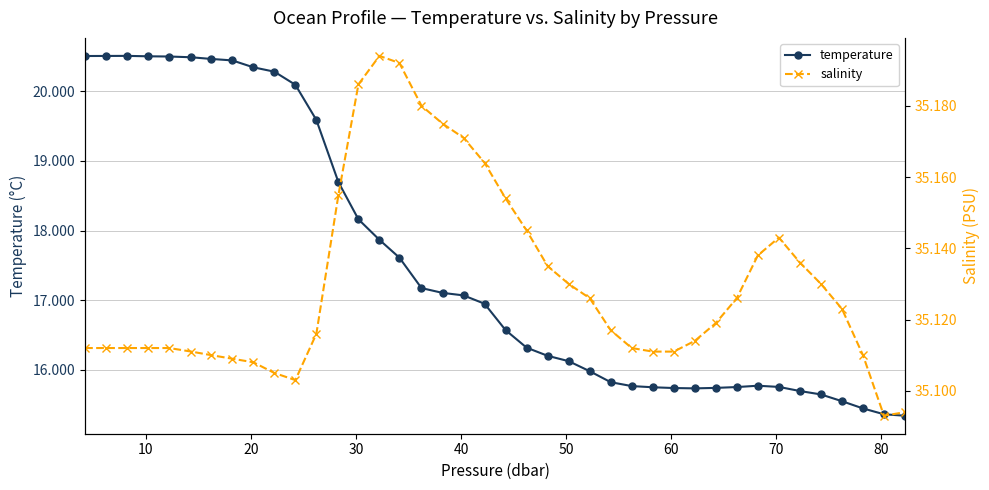

How many lines are shown in the chart?

2